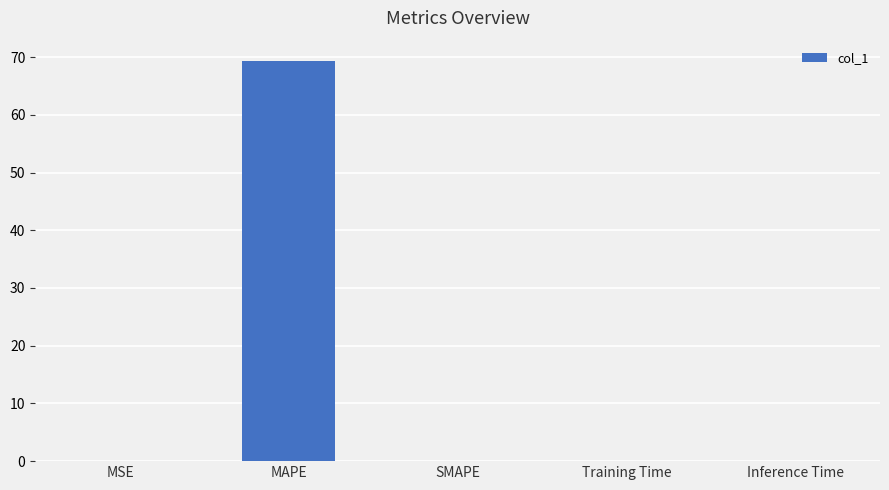

Does the chart contain stacked bars?

No